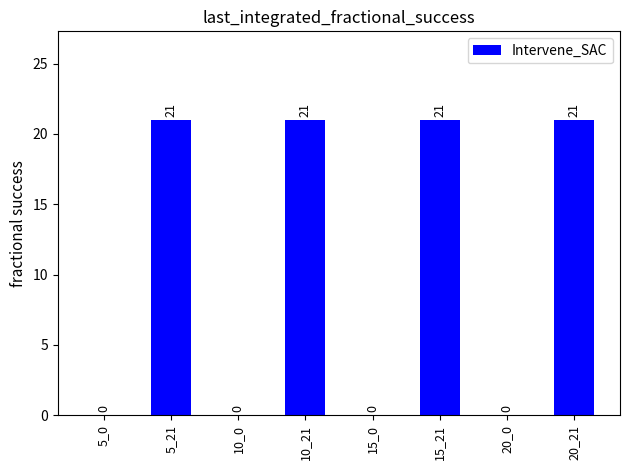

What is the sum of the values at 20_0 and 15_21?

21